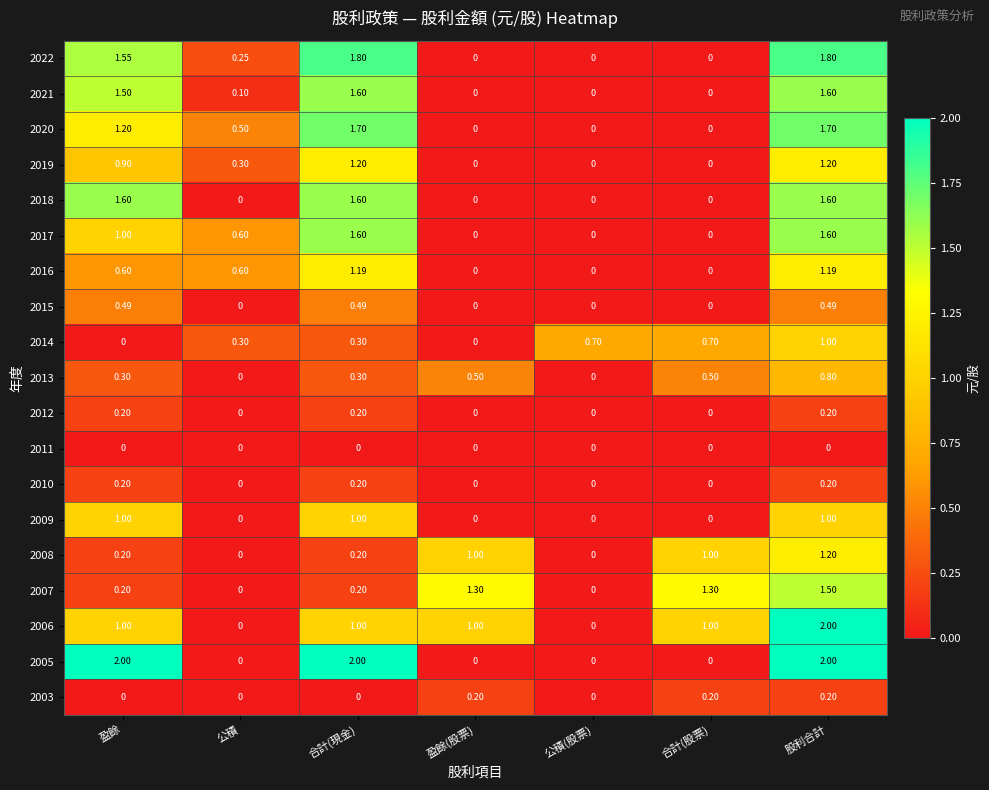

At which category is the sum across all series the highest?

股利合計